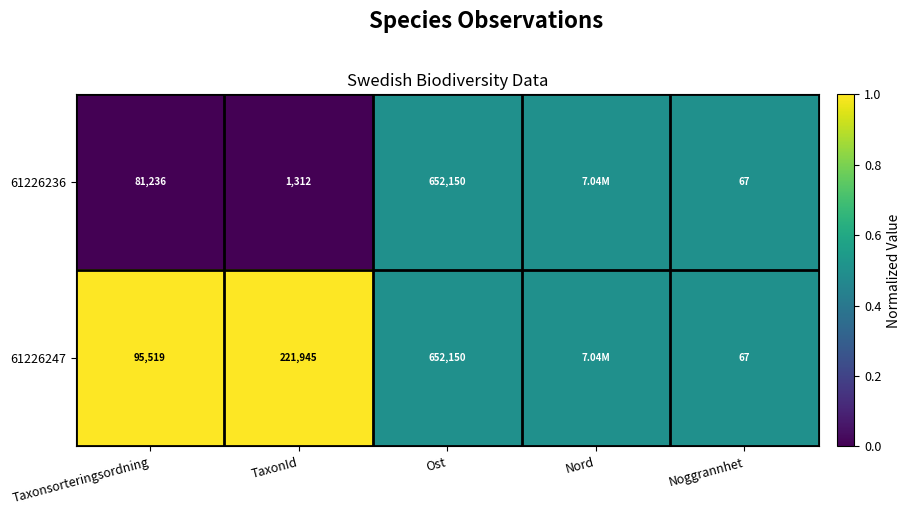

What is the difference between the 61226247 values at Taxonsorteringsordning and Noggrannhet?

95452.0